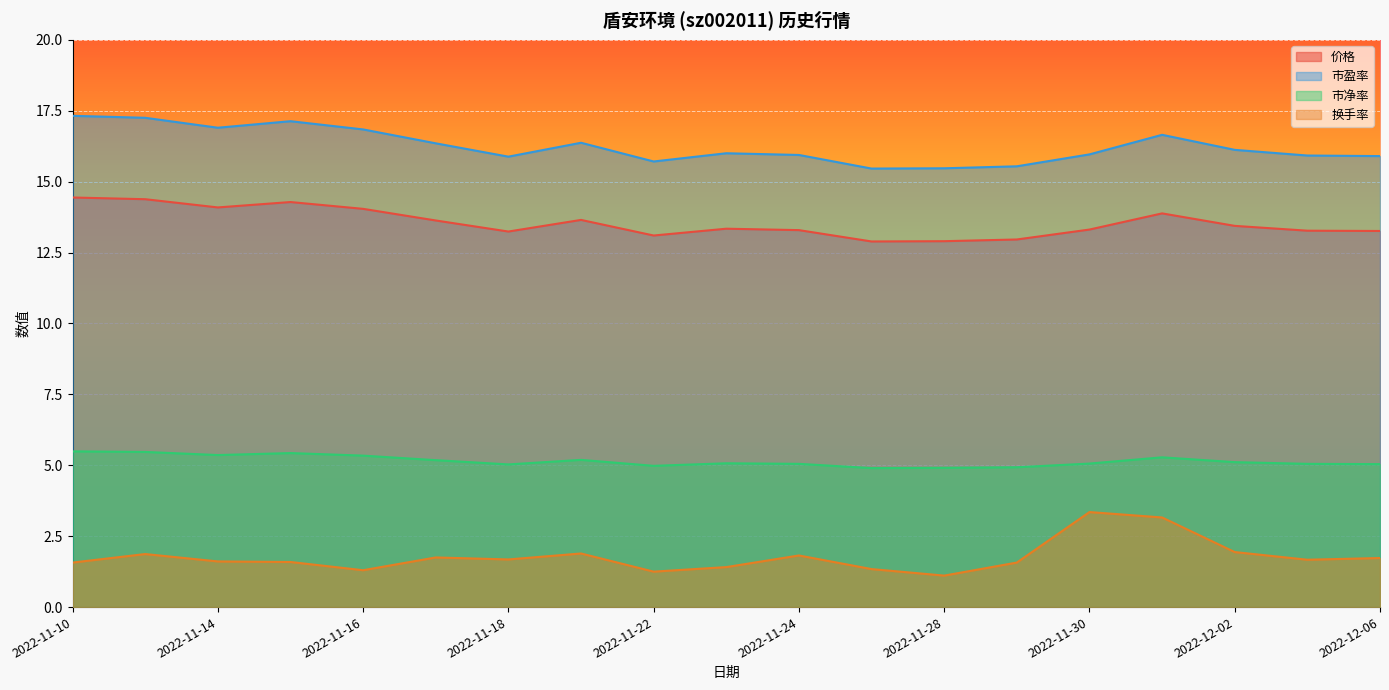

True or false: 市盈率 has more than 0 interior local peaks.

True